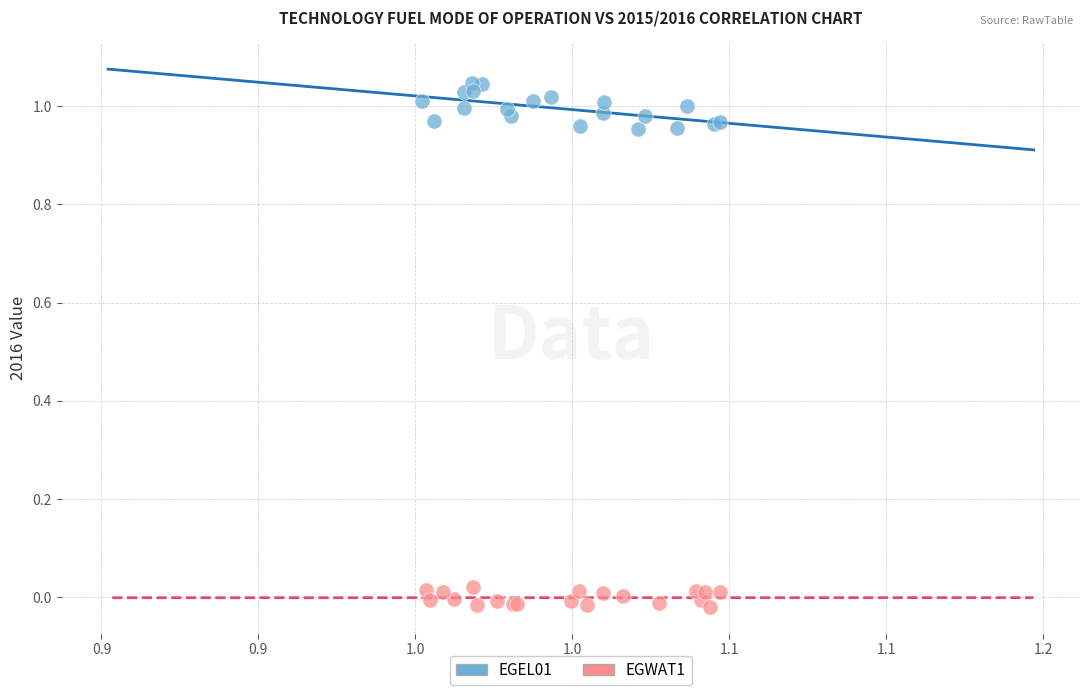

What are all the series names shown in the legend?

EGEL01, EGWAT1